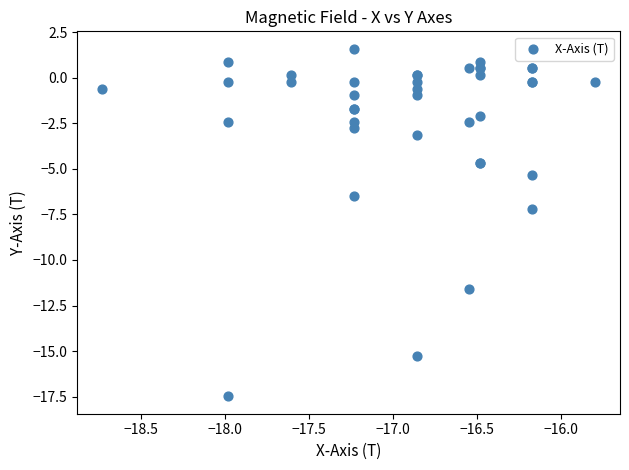

What Y value in the scatter plot is closest to -7?

-7.2